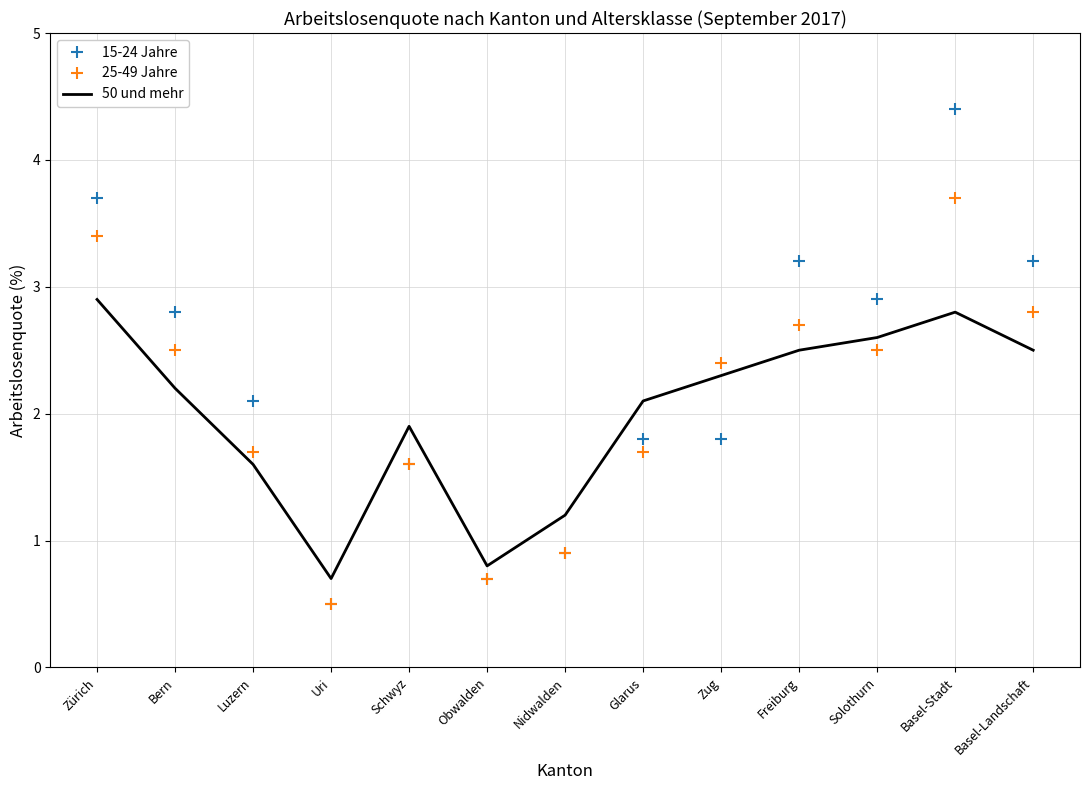

How many values in the 25-49 Jahre series are below 2?

6